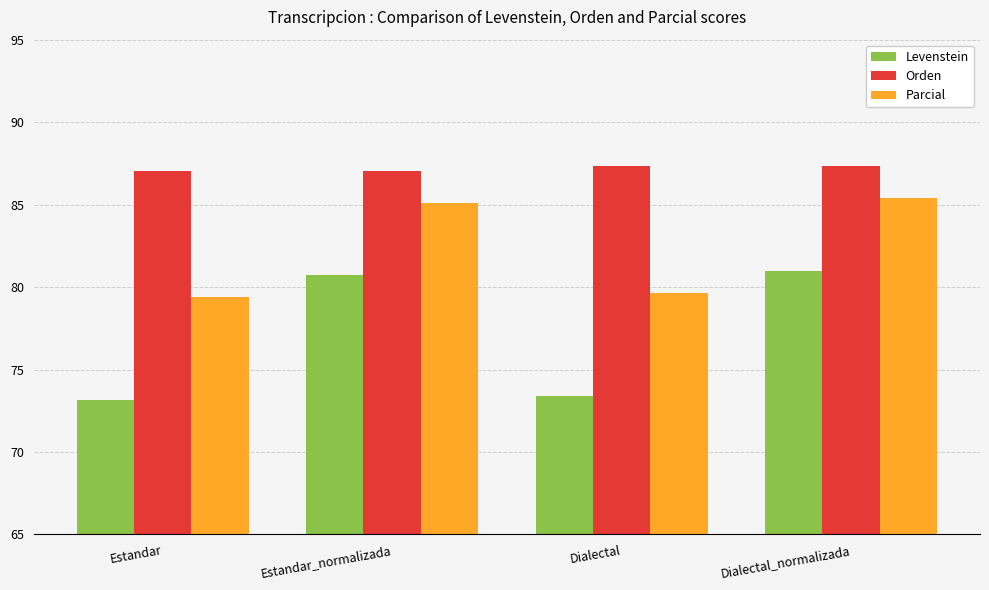

What is the lowest value of the Orden series?

87.0